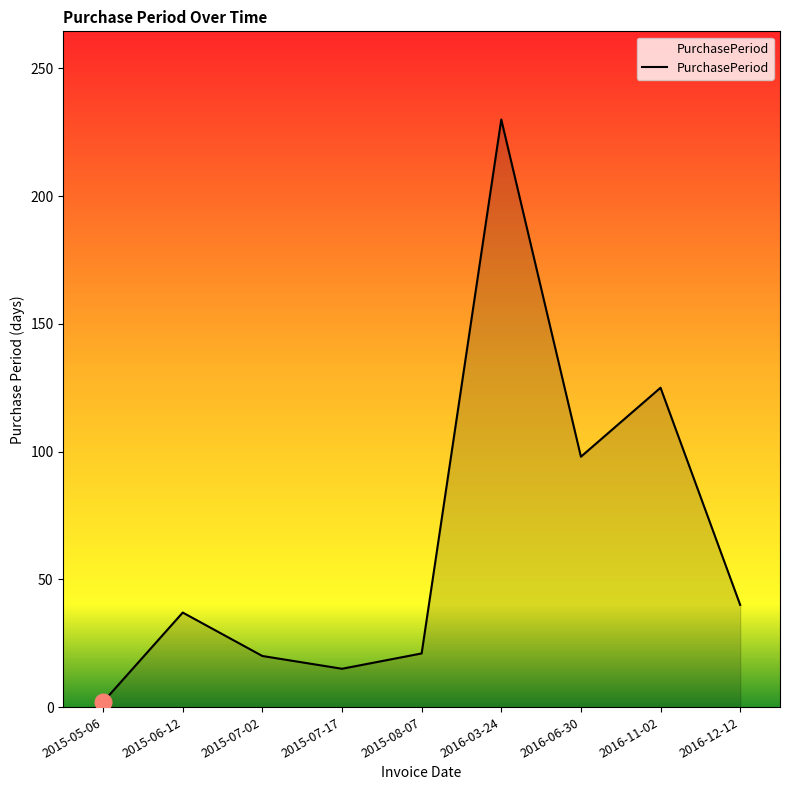

What is the difference between the maximum and minimum values?

228